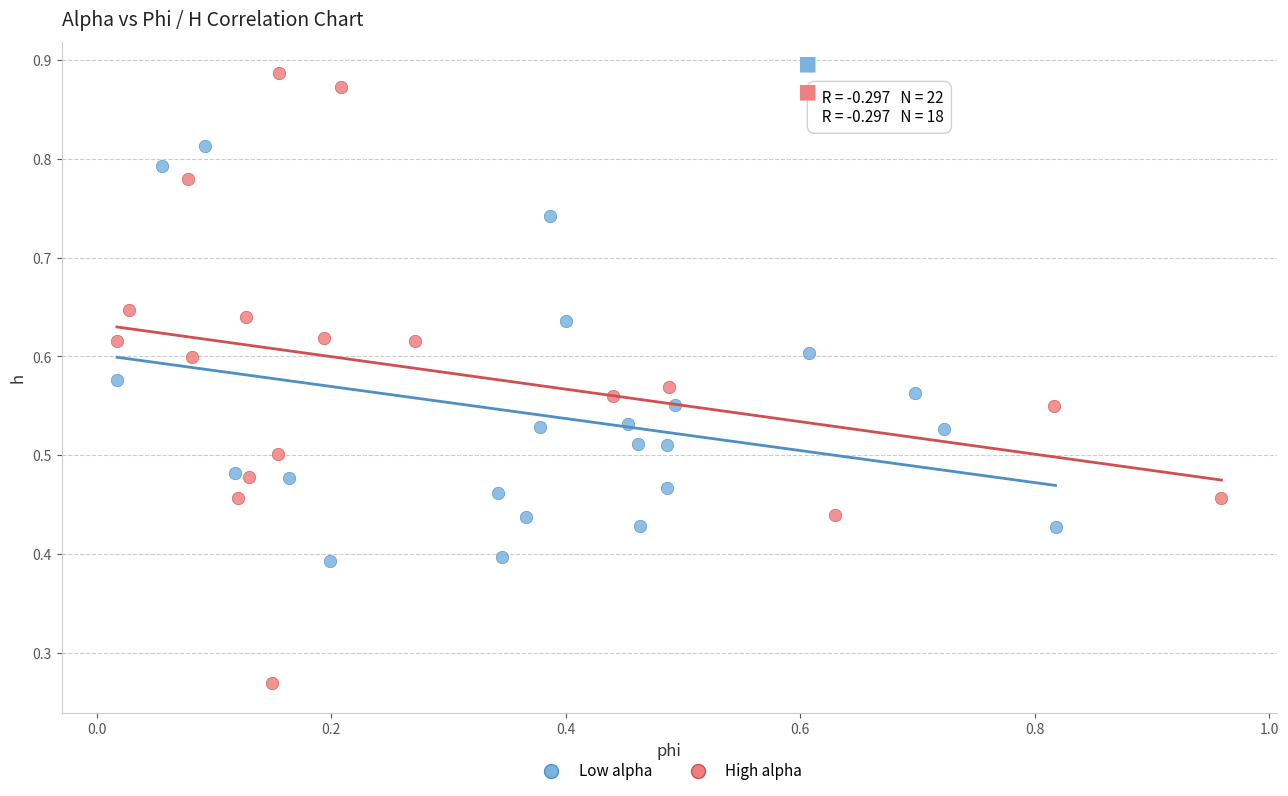

Which series reaches the maximum Y coordinate?

High alpha